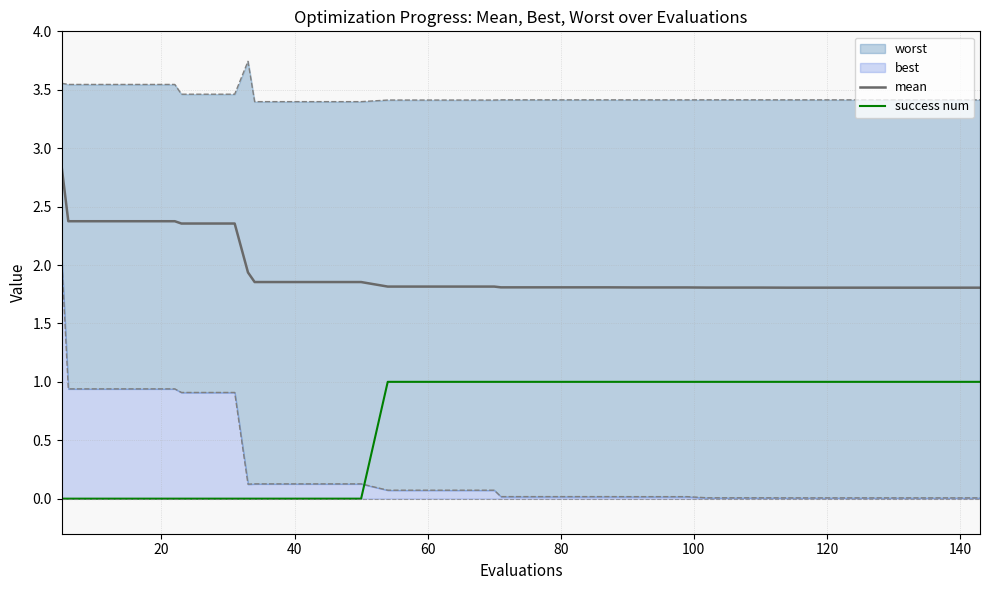

True or false: success num and mean cross at least once.

False